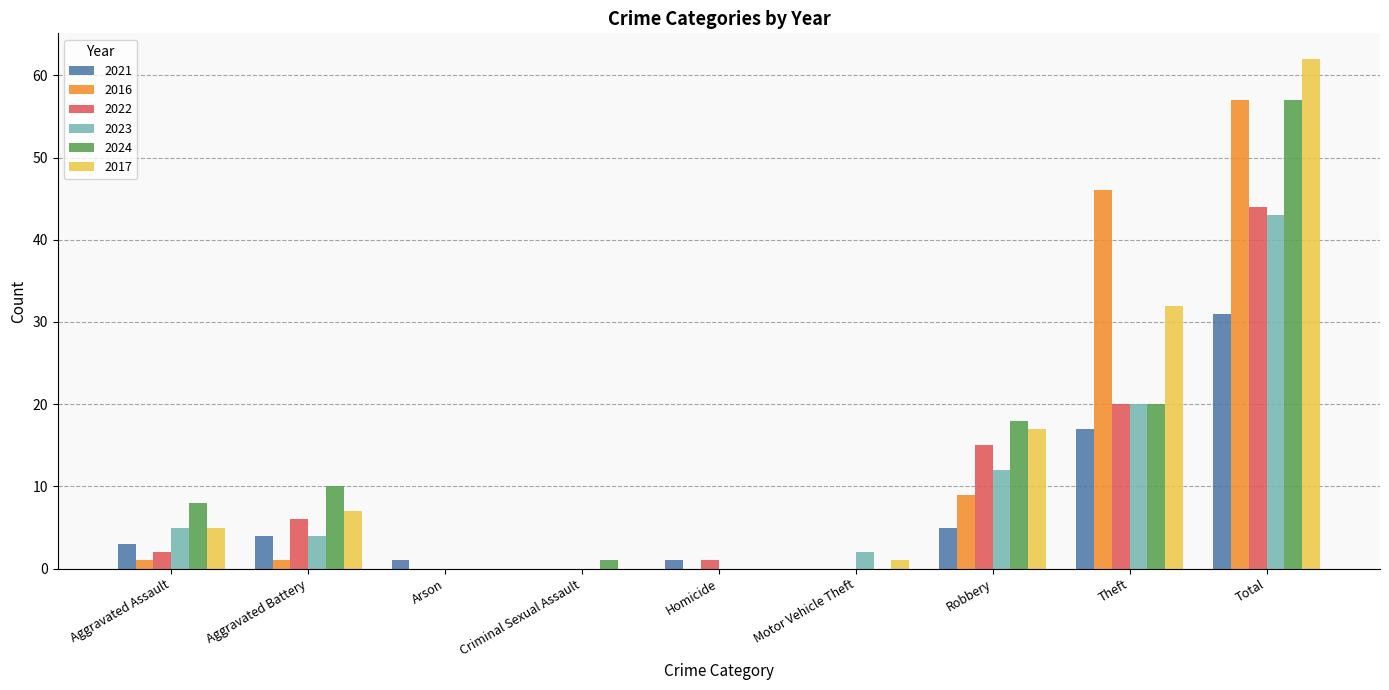

What is the approximate value of 2021 at Homicide?

1